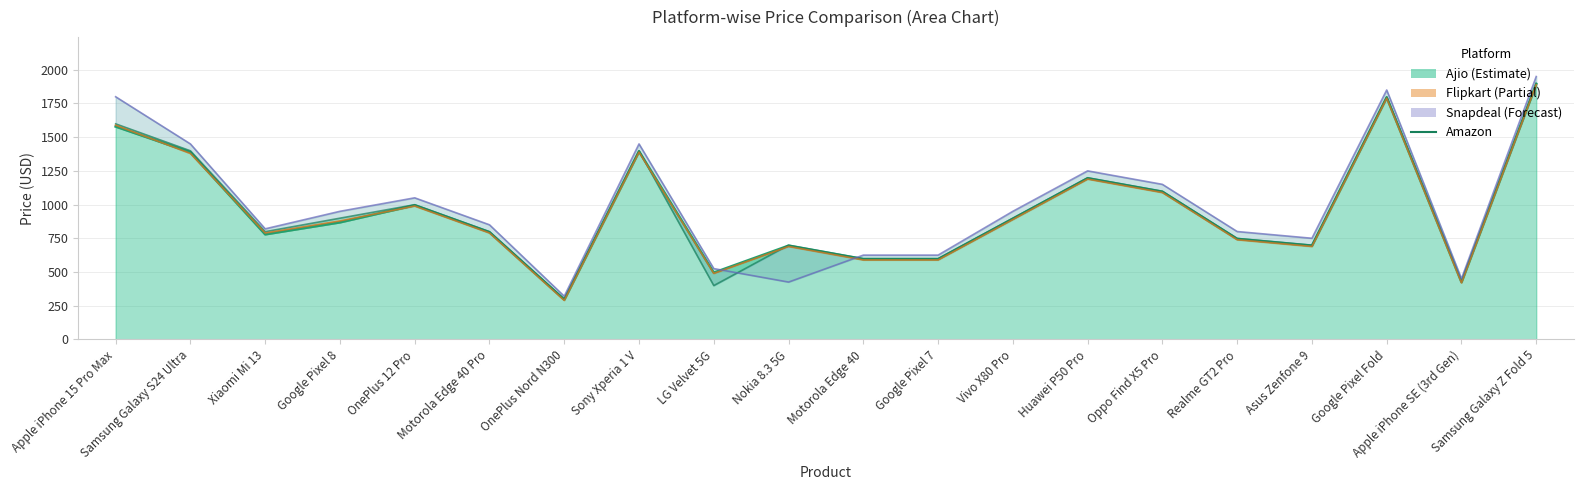

Rank the categories by snapdeal line value from highest to lowest.

Samsung Galaxy Z Fold 5, Google Pixel Fold, Apple iPhone 15 Pro Max, Samsung Galaxy S24 Ultra, Sony Xperia 1 V, Huawei P50 Pro, Oppo Find X5 Pro, OnePlus 12 Pro, Google Pixel 8, Vivo X80 Pro, Motorola Edge 40 Pro, Xiaomi Mi 13, Realme GT2 Pro, Asus Zenfone 9, Motorola Edge 40, Google Pixel 7, LG Velvet 5G, Apple iPhone SE (3rd Gen), Nokia 8.3 5G, OnePlus Nord N300